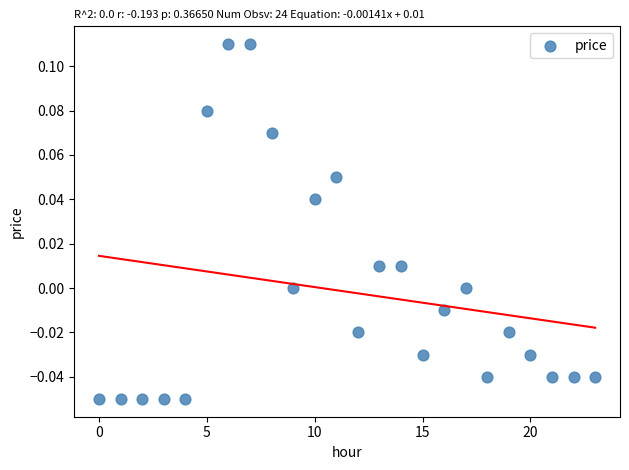

How many points are shown in the scatter plot?

24